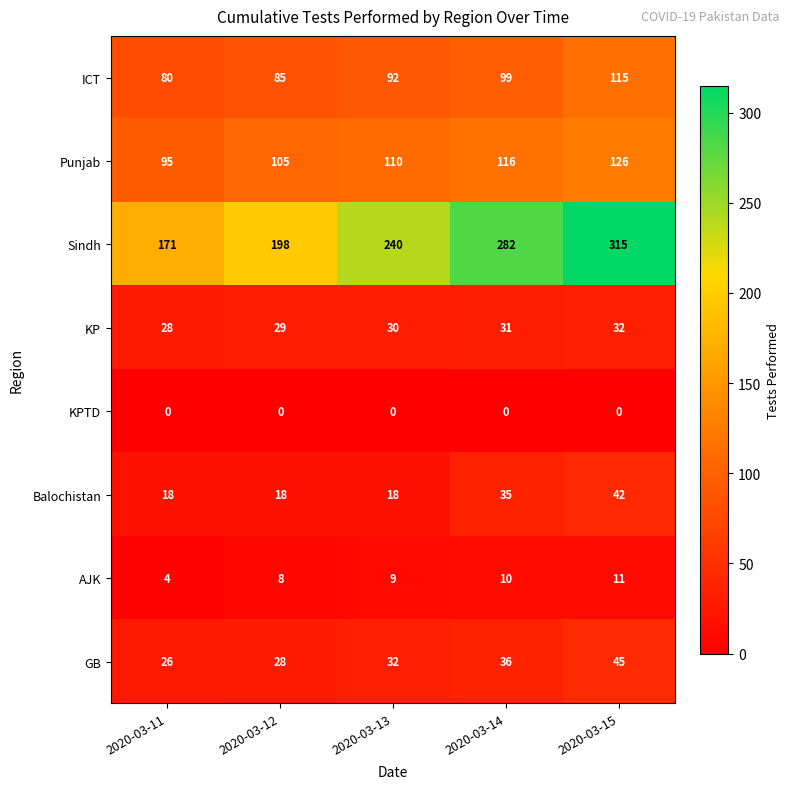

At which category is the sum across all series the highest?

2020-03-15